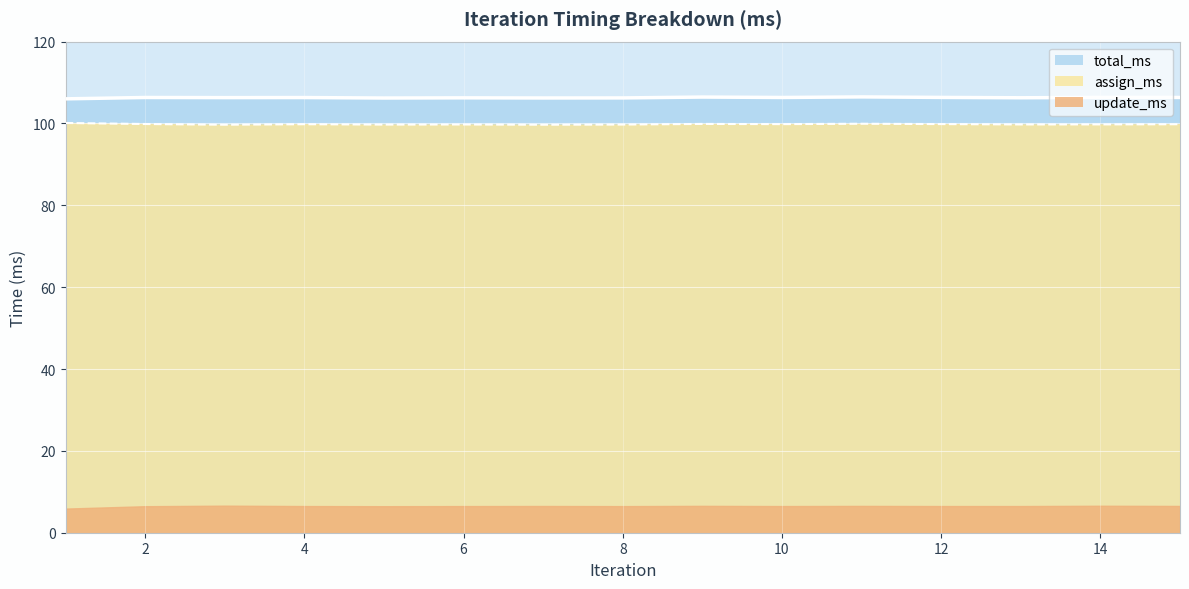

What is the value of the assign_ms point at the 8th from the left?

99.7